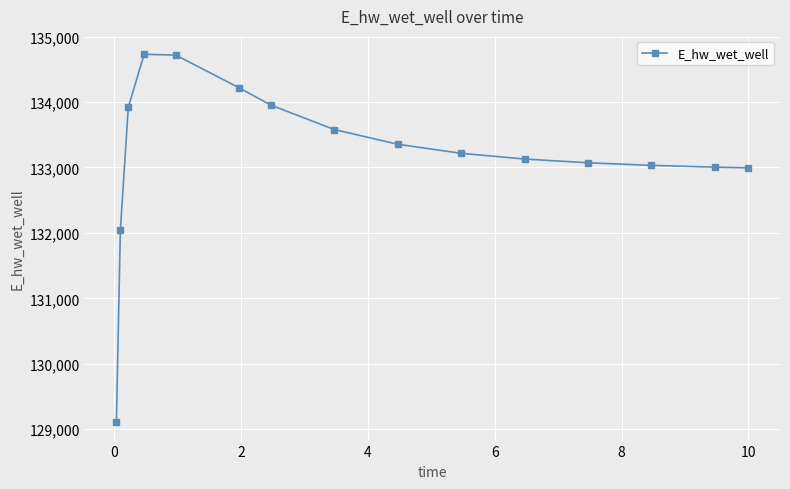

Does the chart have visible grid lines?

Yes